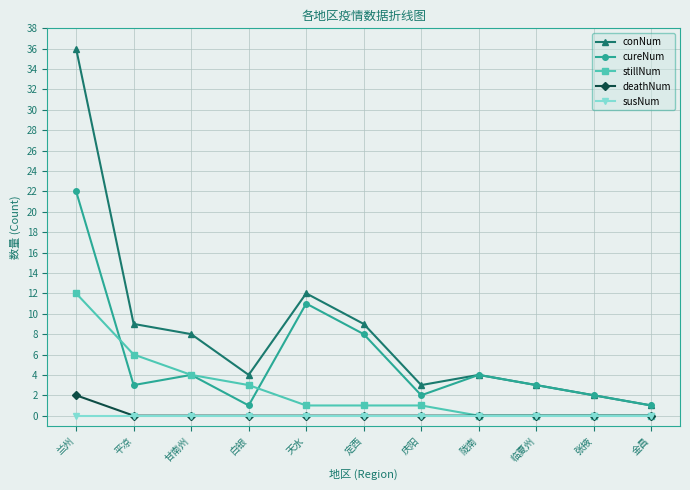

True or false: cureNum and susNum intersect in this chart.

False